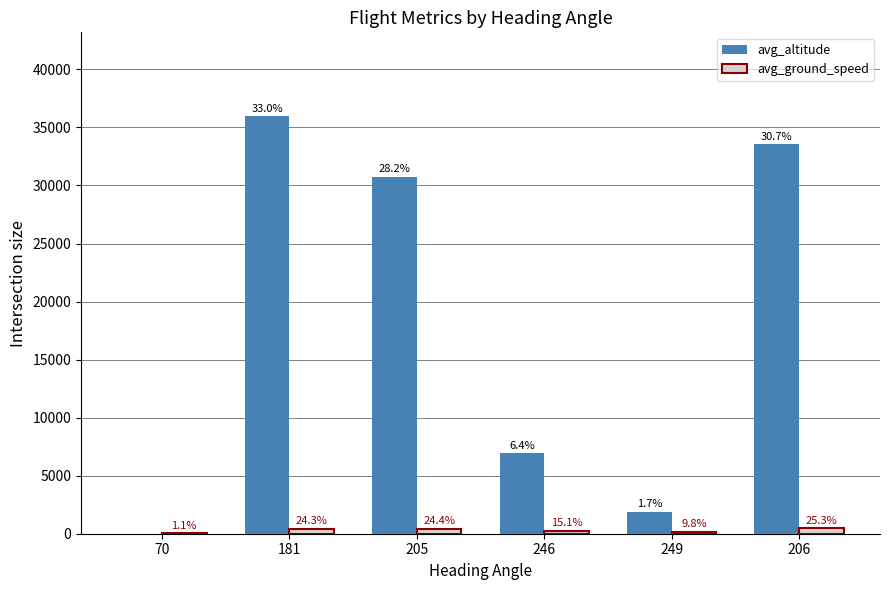

Are the bars grouped side by side (vs. stacked)?

Yes